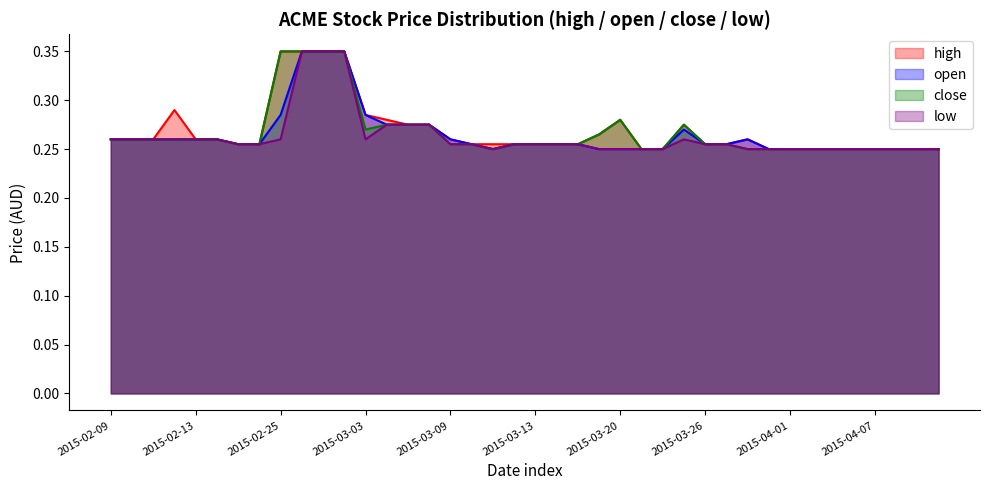

How many lines are shown in the chart?

4